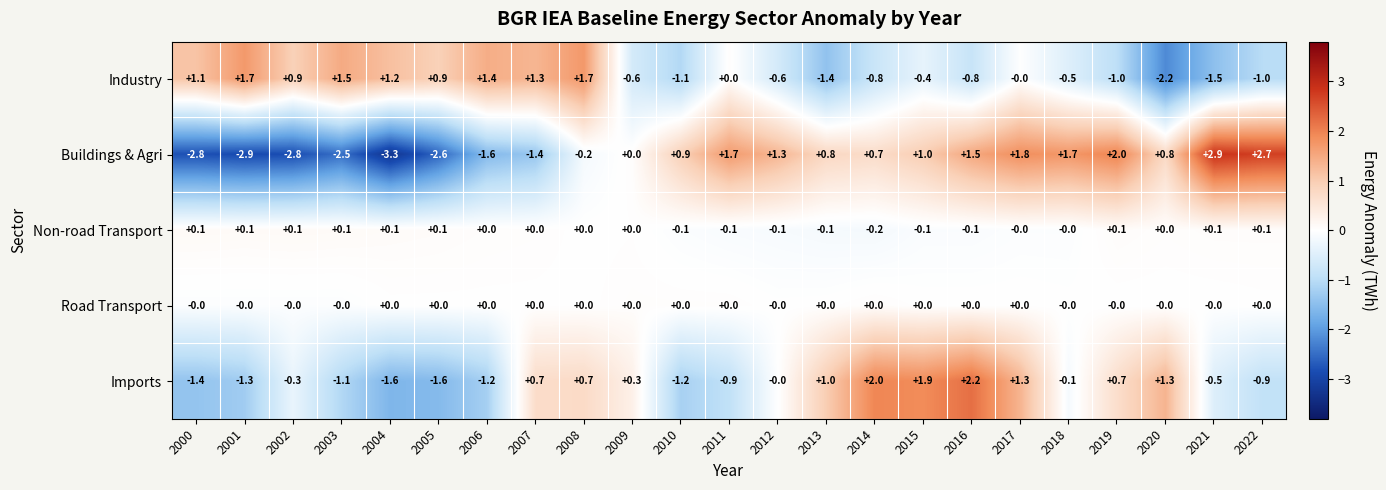

True or false: Imports has a value of 0.7 at 2008.

True